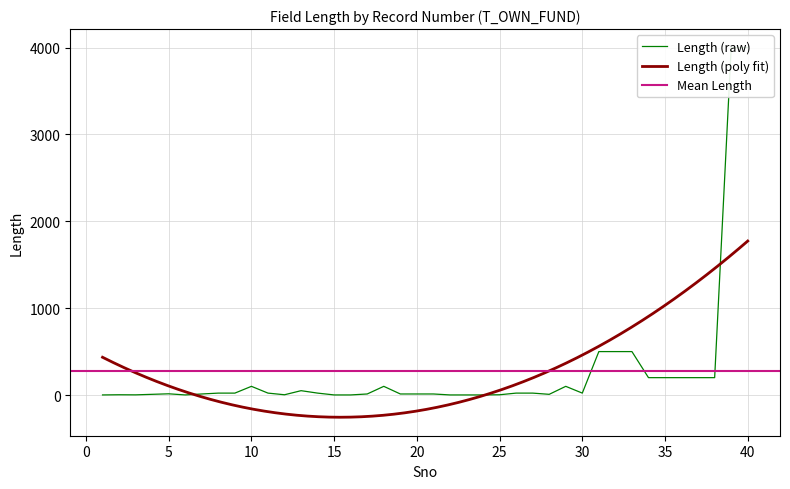

Reading left to right, extract all data points from this chart.

1=1	2=3	3=2	4=8	5=14	6=1	7=12	8=22	9=22	10=100	11=22	12=3	13=50	14=22	15=1	16=1	17=12	18=100	19=12	20=12	21=12	22=1	23=1	24=1	25=3	26=22	27=22	28=8	29=100	30=22	31=500	32=500	33=500	34=200	35=200	36=200	37=200	38=200	39=4000	40=4000